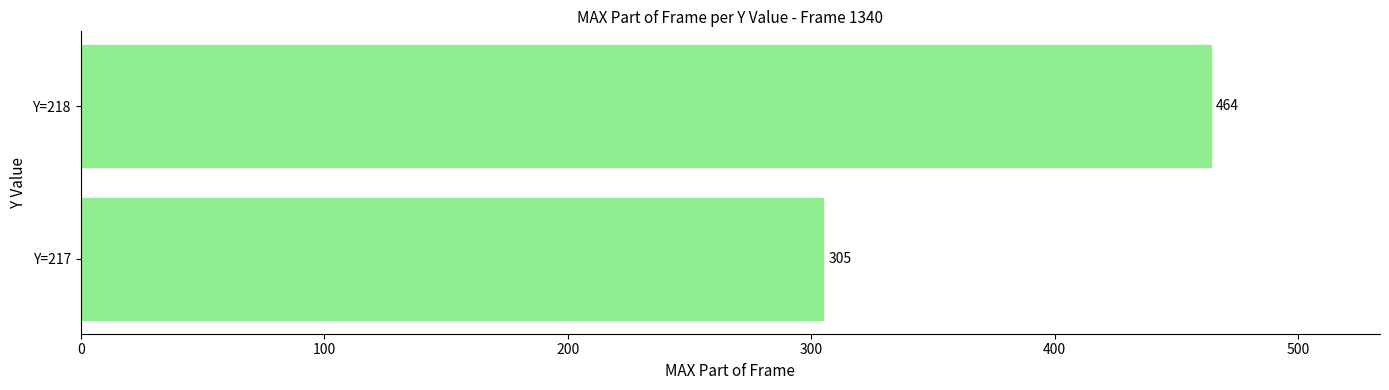

Rank the categories by value from highest to lowest.

Y=218, Y=217